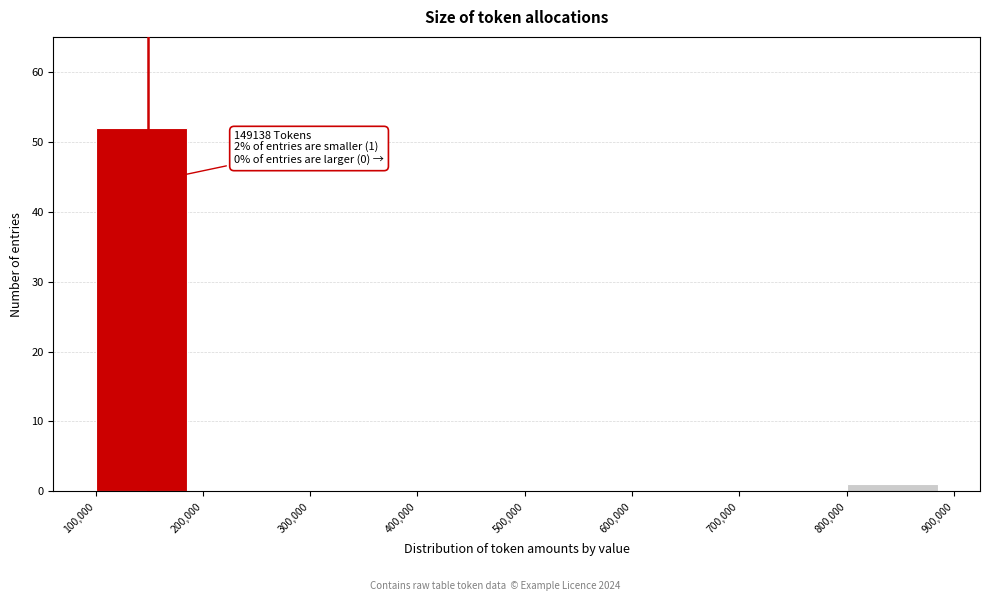

Which range on the x-axis has the tallest bar?

100,000 to 200,000